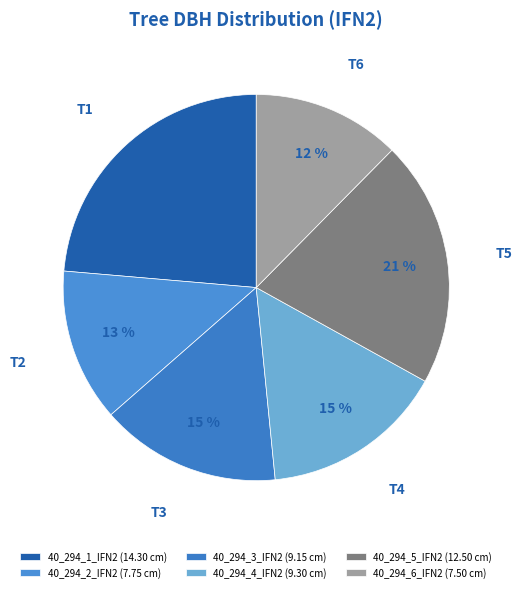

Does 40_294_4_IFN2 account for over 50% of the chart?

No